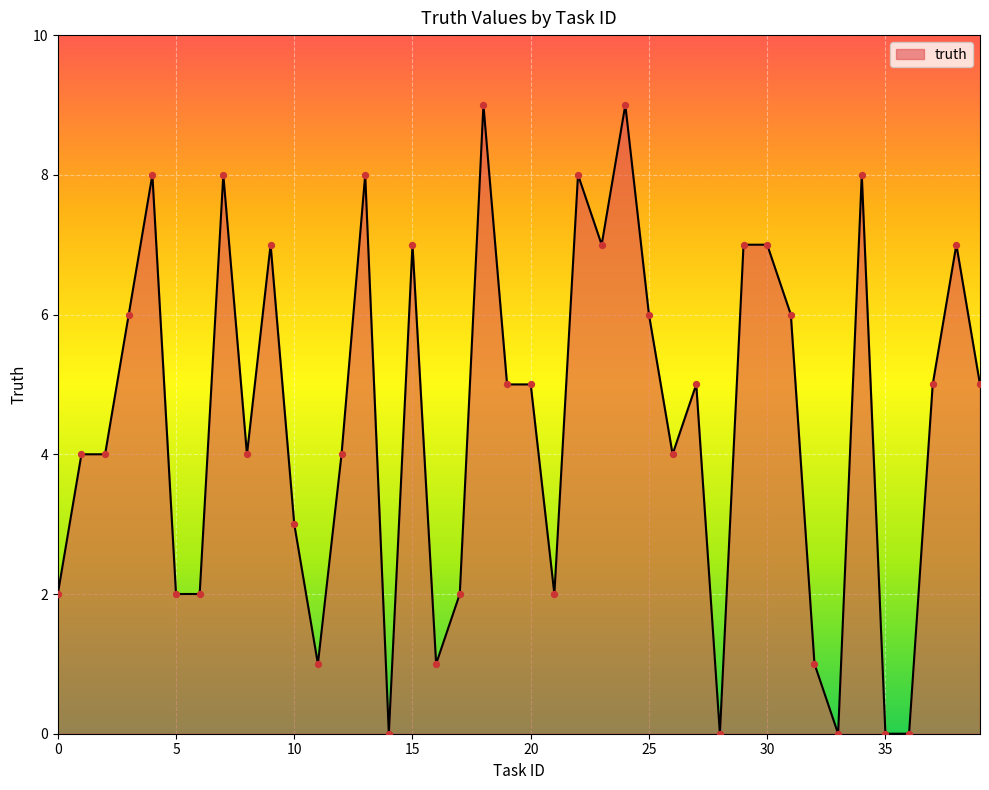

What is the difference between the maximum and minimum values?

9